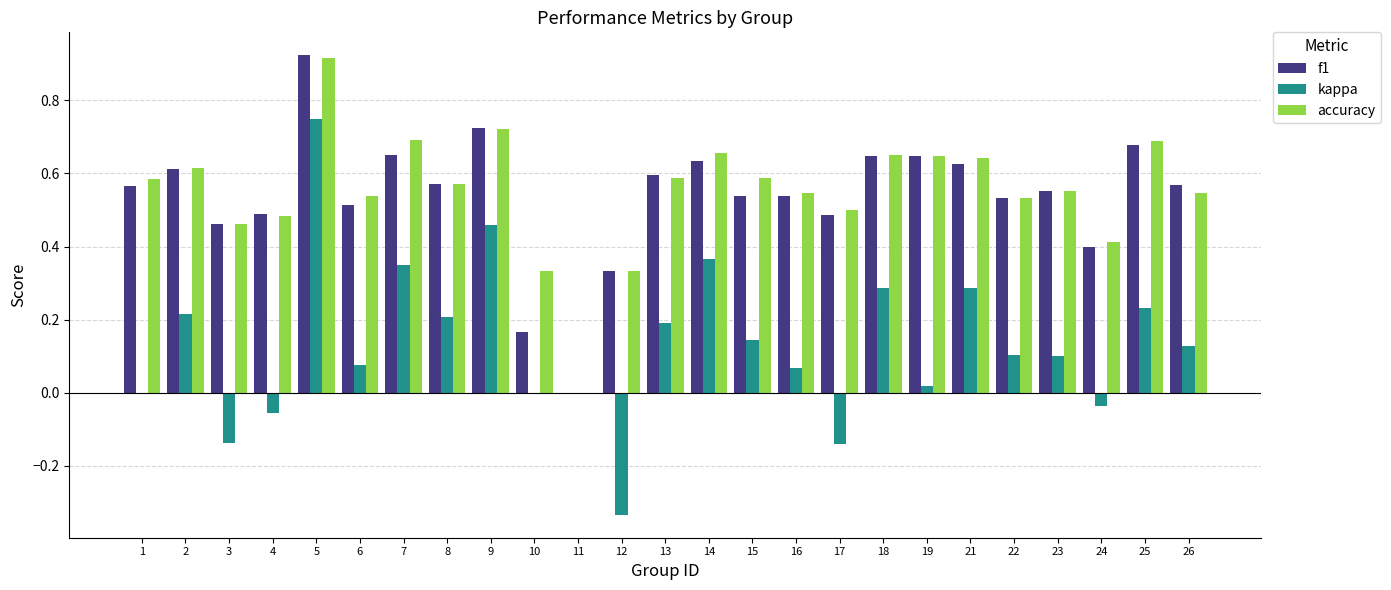

Which series has the widest spread of values?

kappa